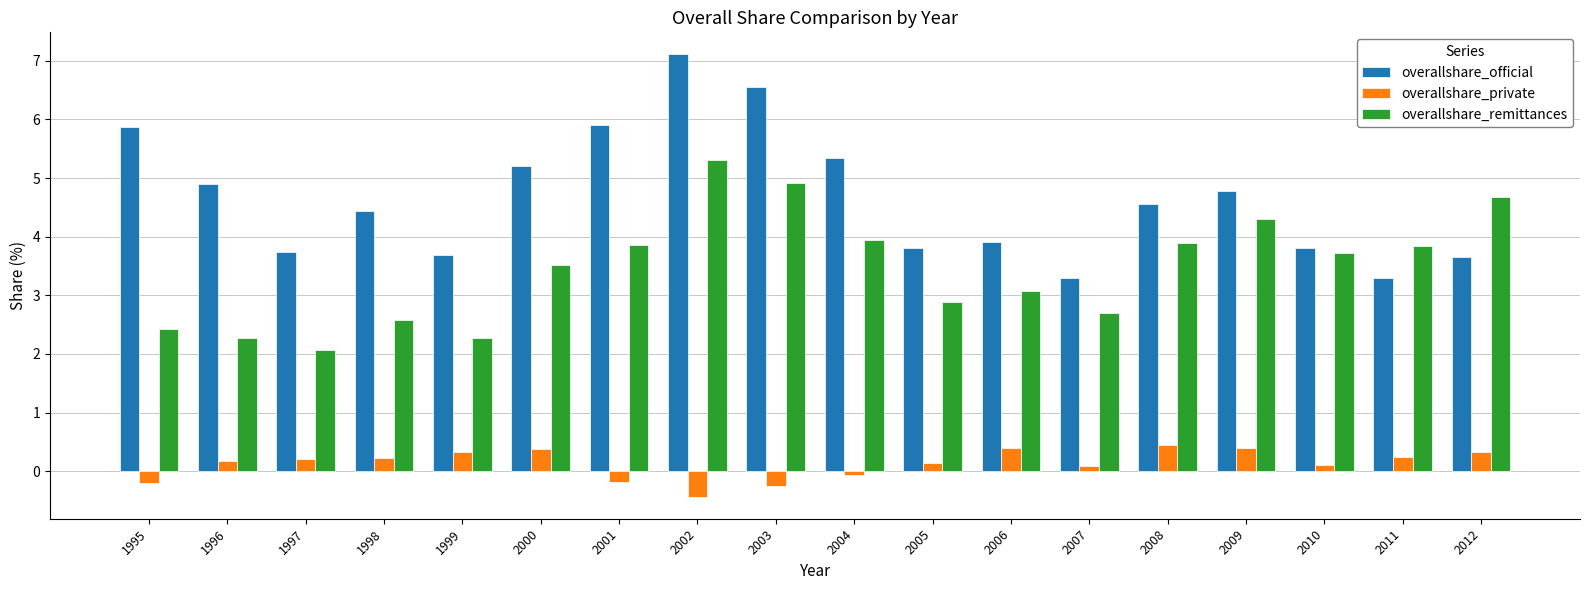

Which category has the highest value in the overallshare_official series?

2002